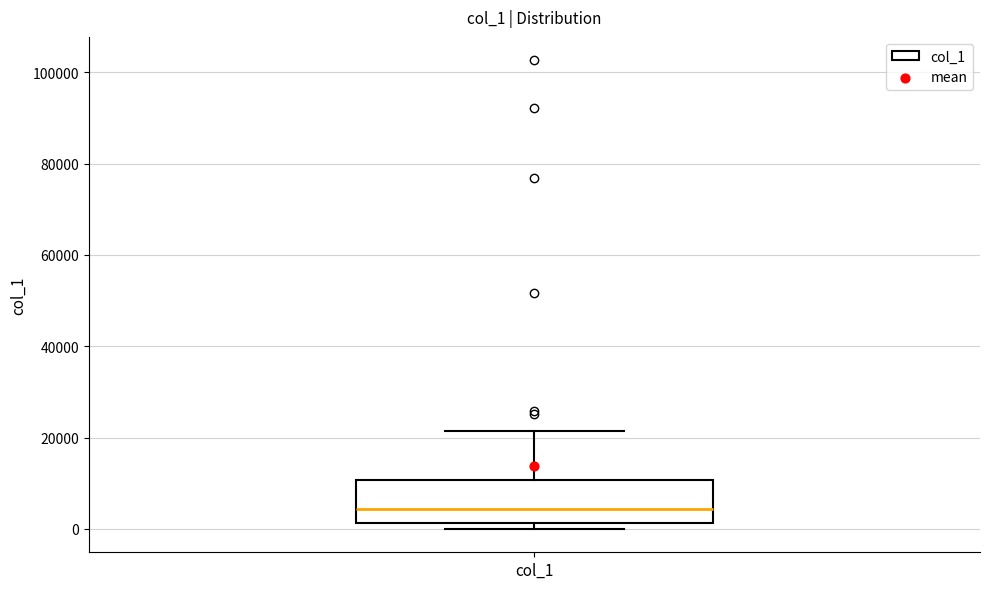

Read this box plot against the y-axis: the position of the median line, the range covered by the box, and the ends of both whiskers. The values are not printed on the chart, so give them approximately, as read against the axis.

median 4000, box 2000 to 10000, whiskers 0 to 22000